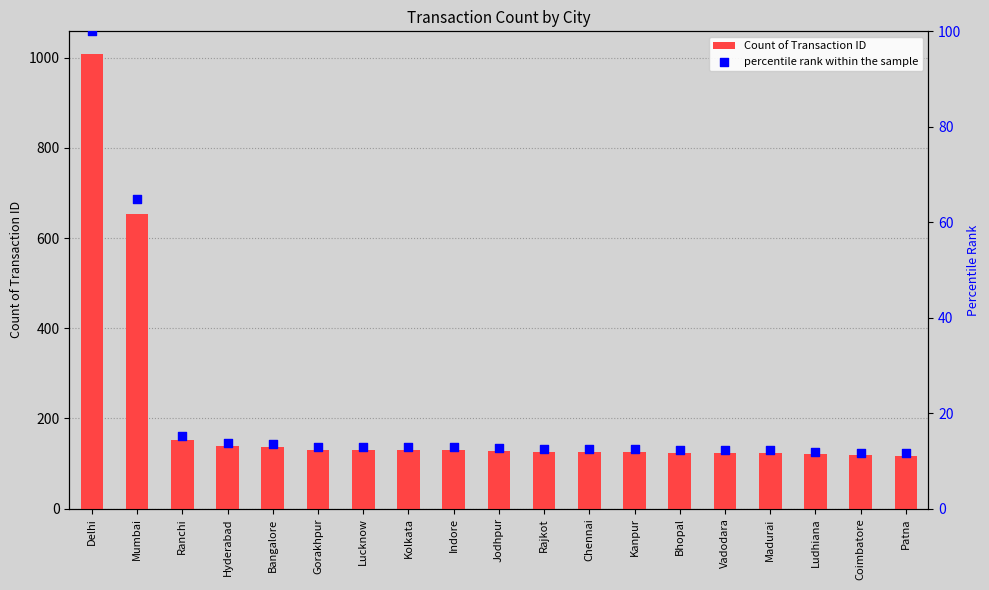

At which category is the sum across all series the highest?

Delhi